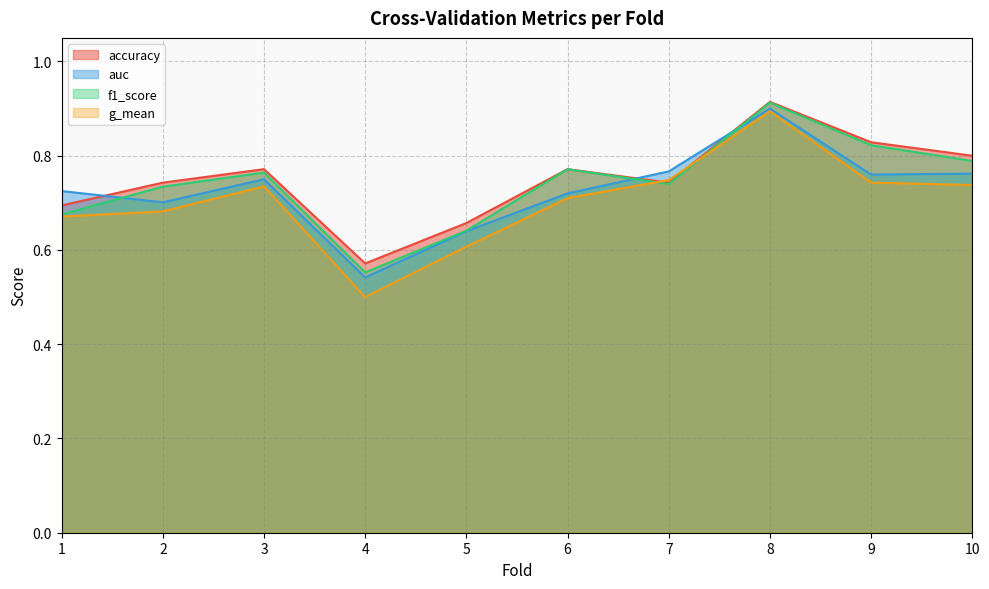

What is the total value across all series at 10?

3.1